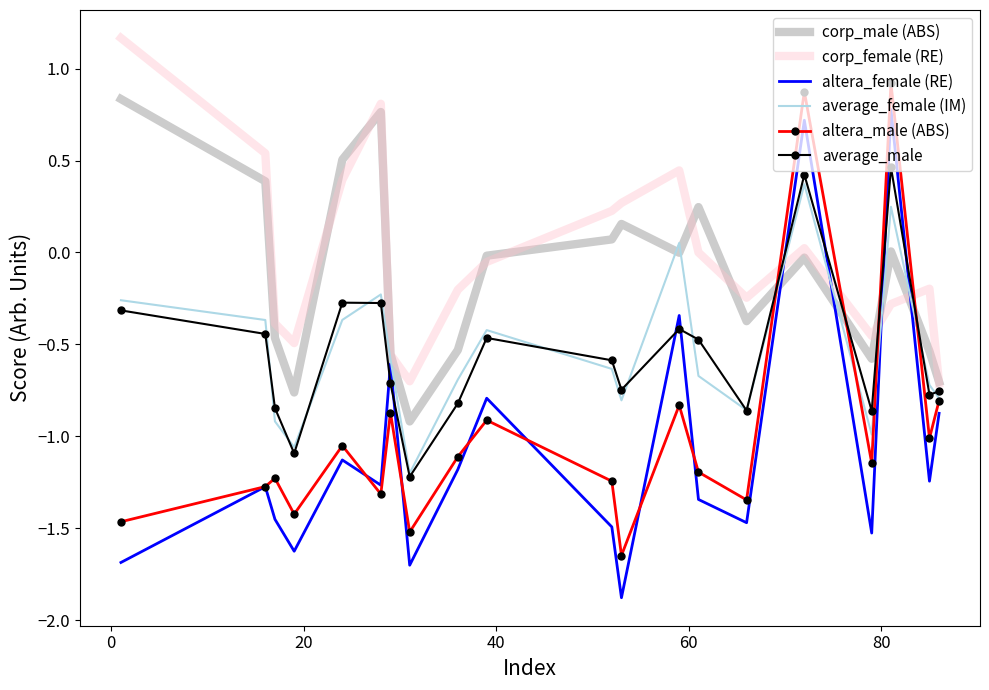

How many intersections are there between altera_male (ABS) and corp_male (ABS)?

4